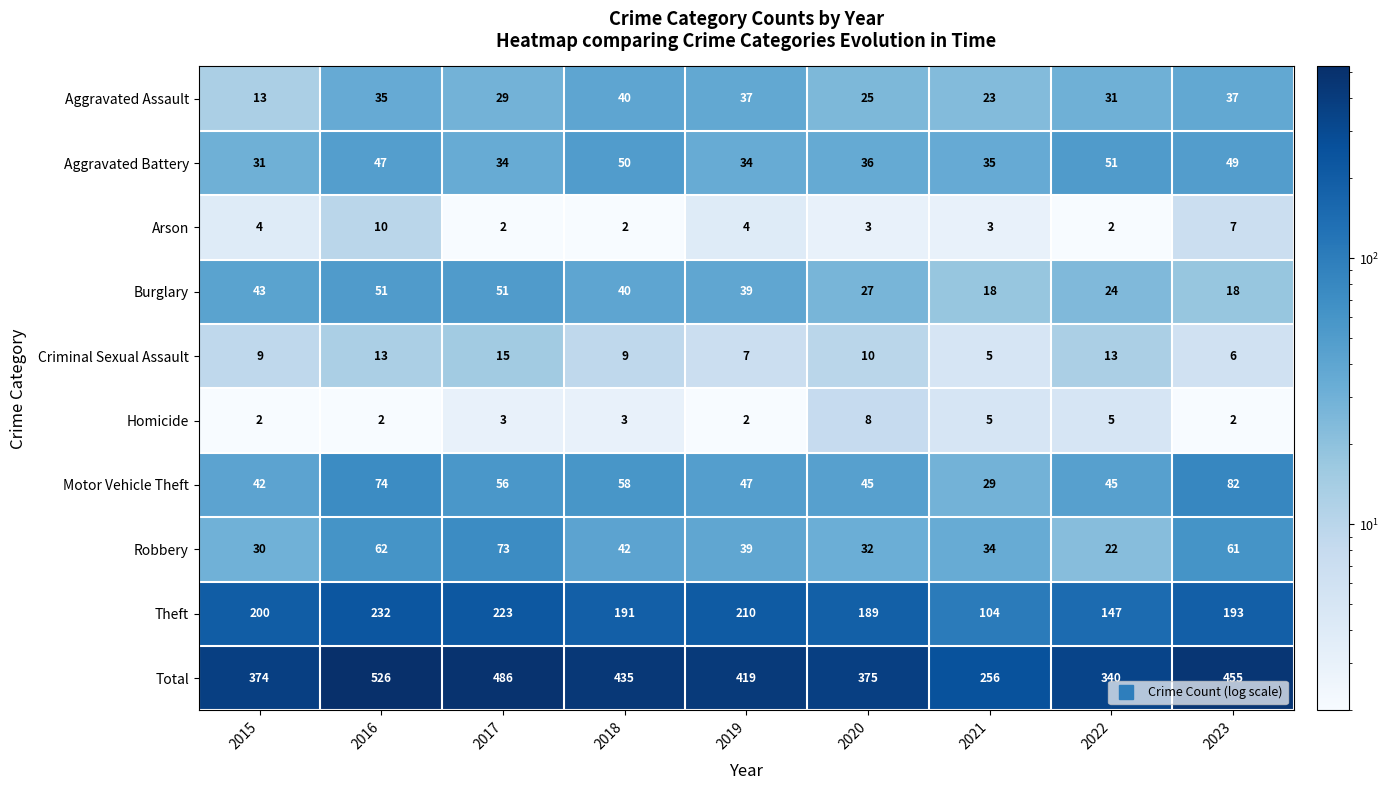

What is the difference between the maximum and minimum values in the Criminal Sexual Assault series?

10